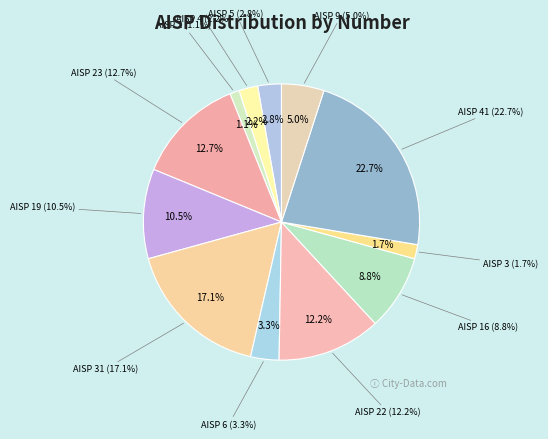

True or false: AISP 19 accounts for 2% of the total.

False